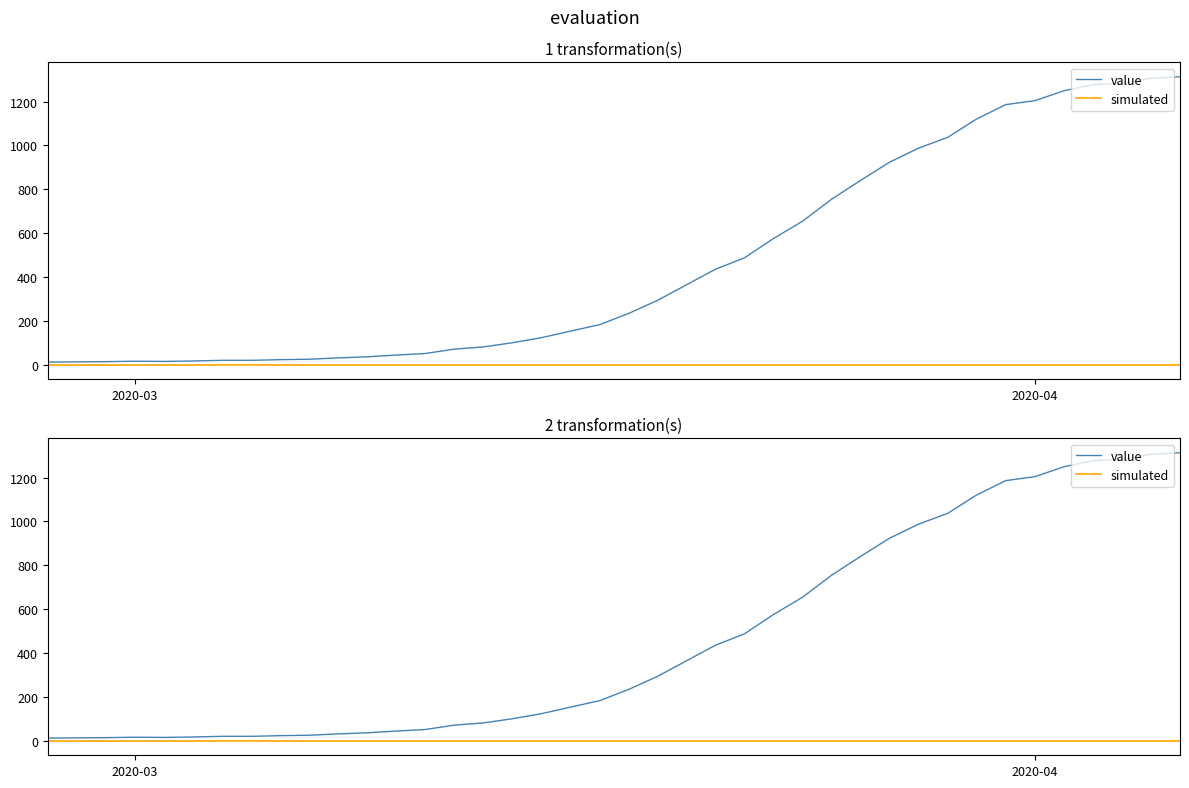

The simulated series shows 0.3 at 2020-04. True or false?

True